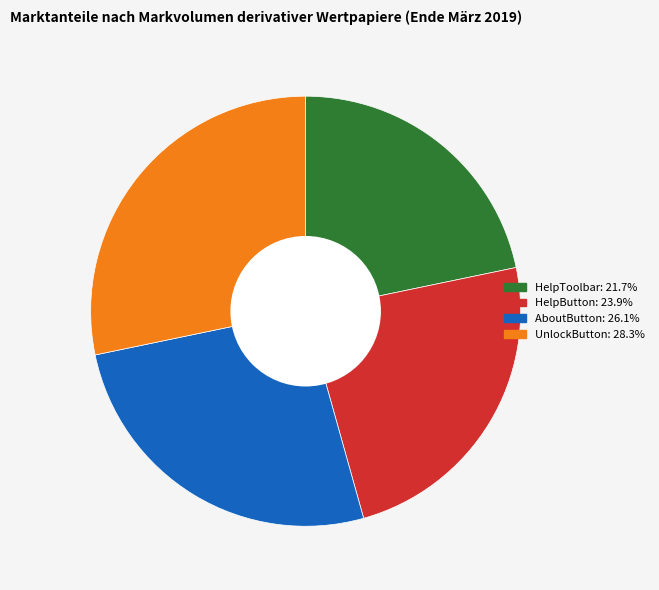

Which has a higher value, AboutButton or HelpButton?

AboutButton